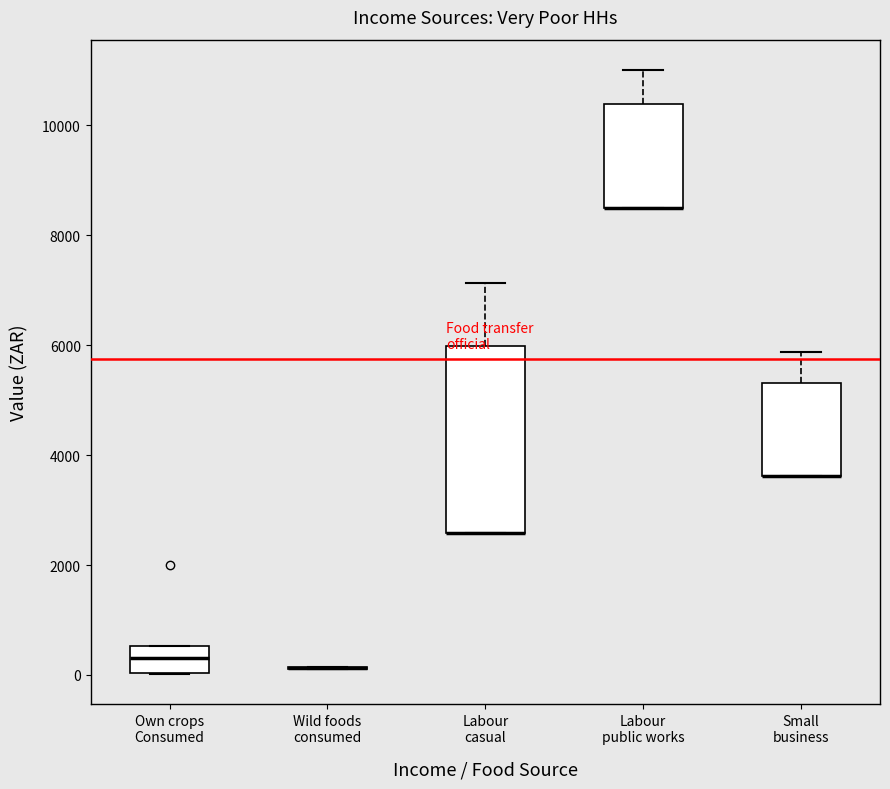

Where is the upper edge of the box for Labour casual on the y-axis? The values are not printed on the chart, so give them approximately, as read against the axis.

6000